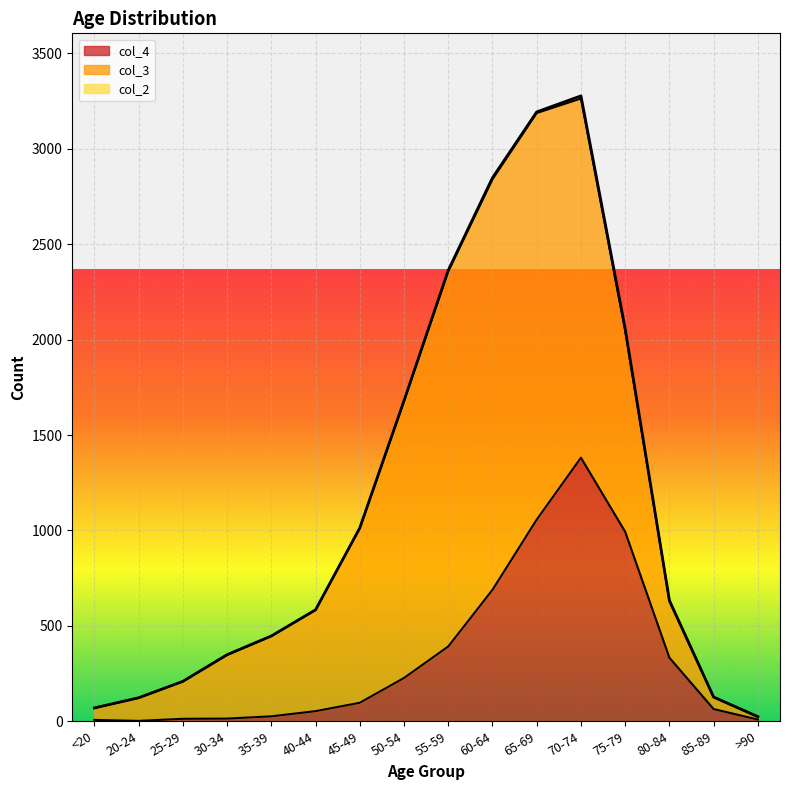

True or false: col_2 has a value of 1 at 35-39.

True